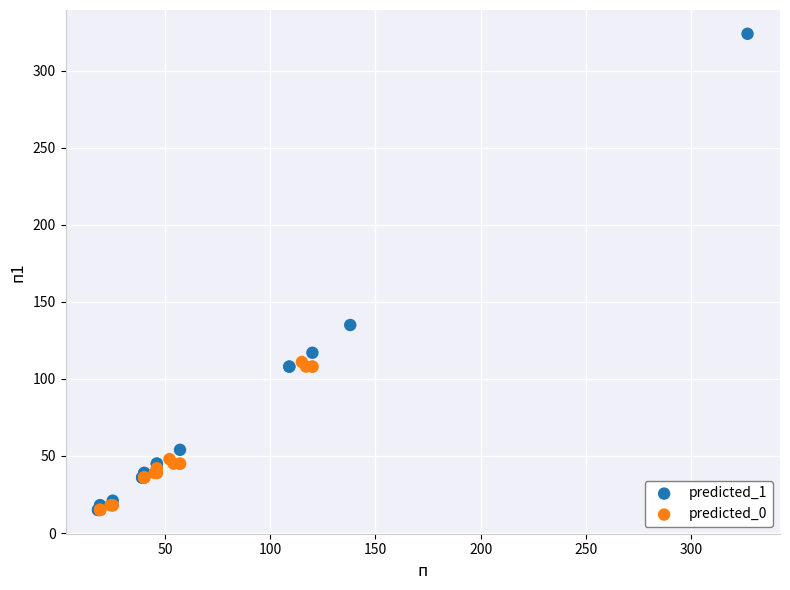

Which series has the largest Y range (max minus min)?

predicted_1